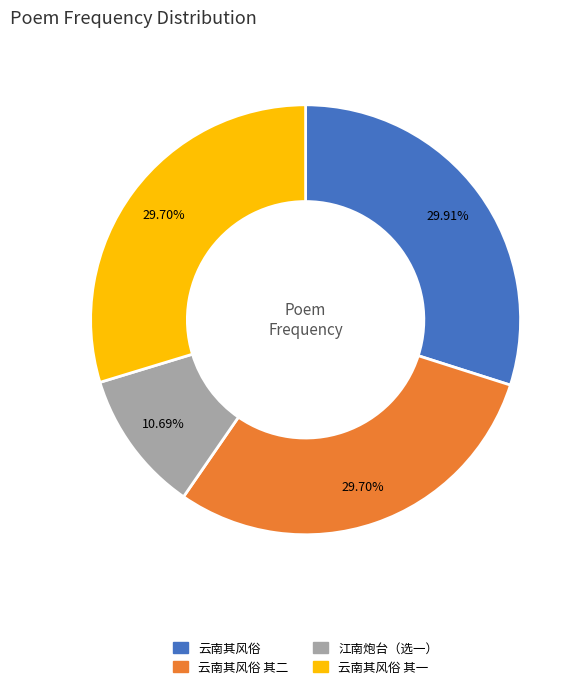

What is the ratio of the value at 云南其风俗 其二 to the value at 江南炮台（选一）?

2.8